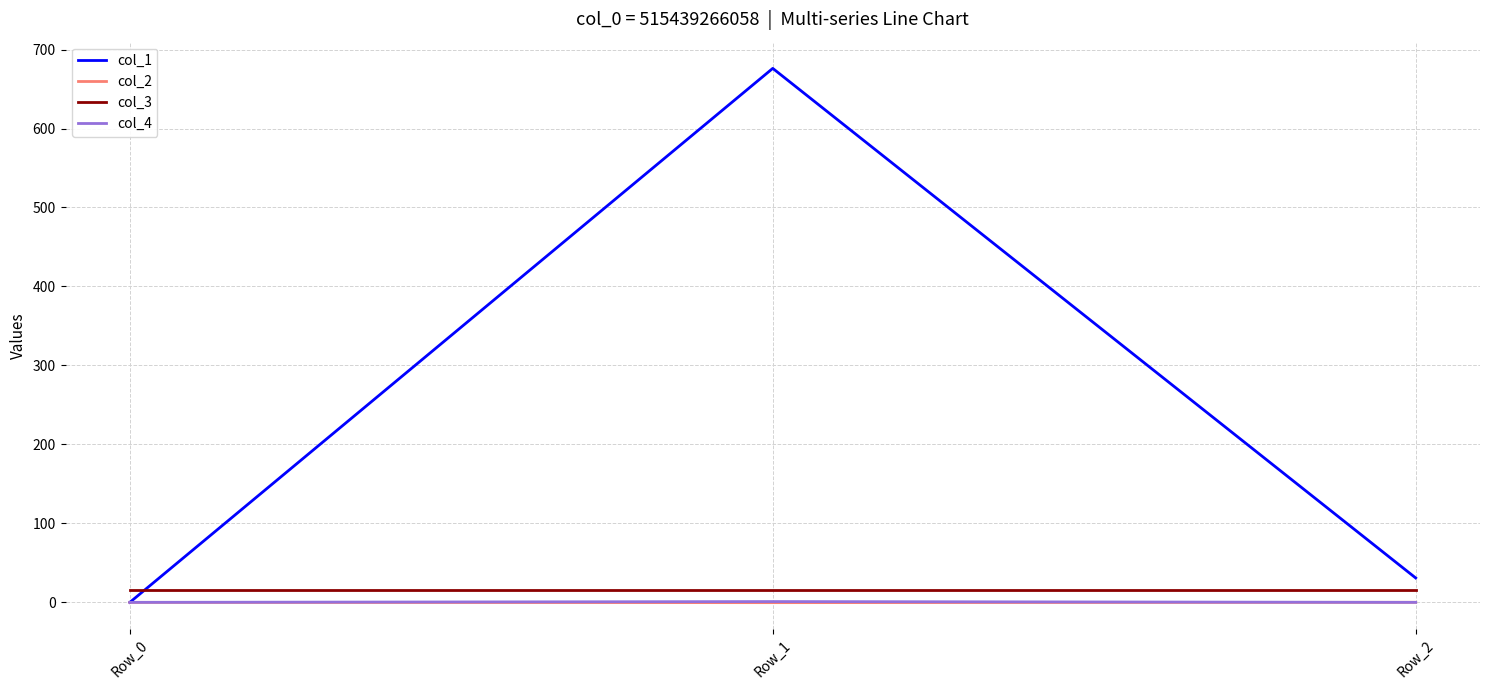

What are all the series names shown in the legend?

col_1, col_2, col_3, col_4